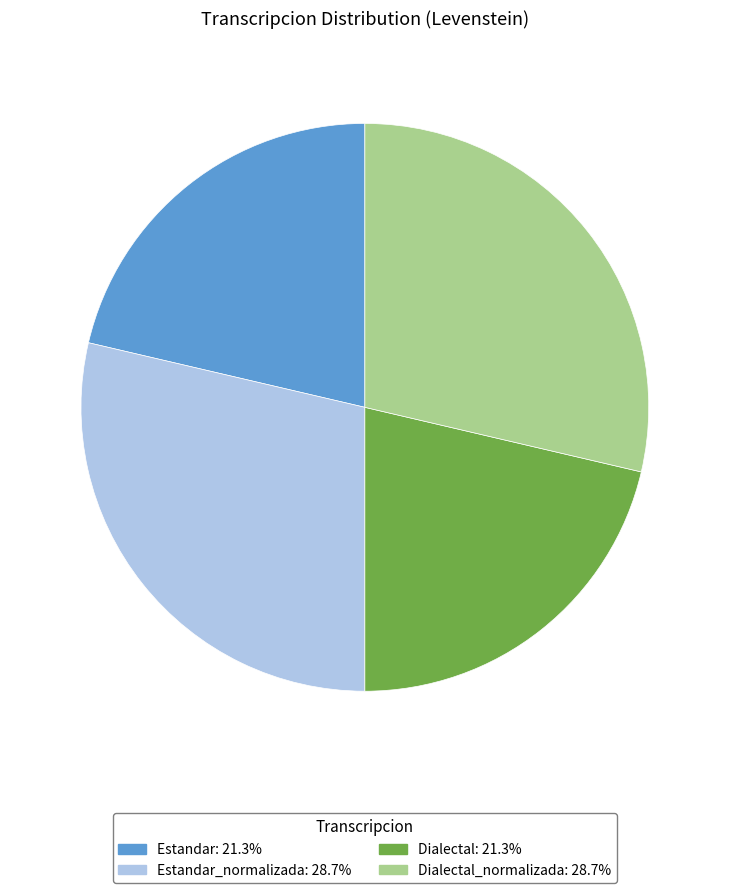

How many segments does this pie chart have?

4